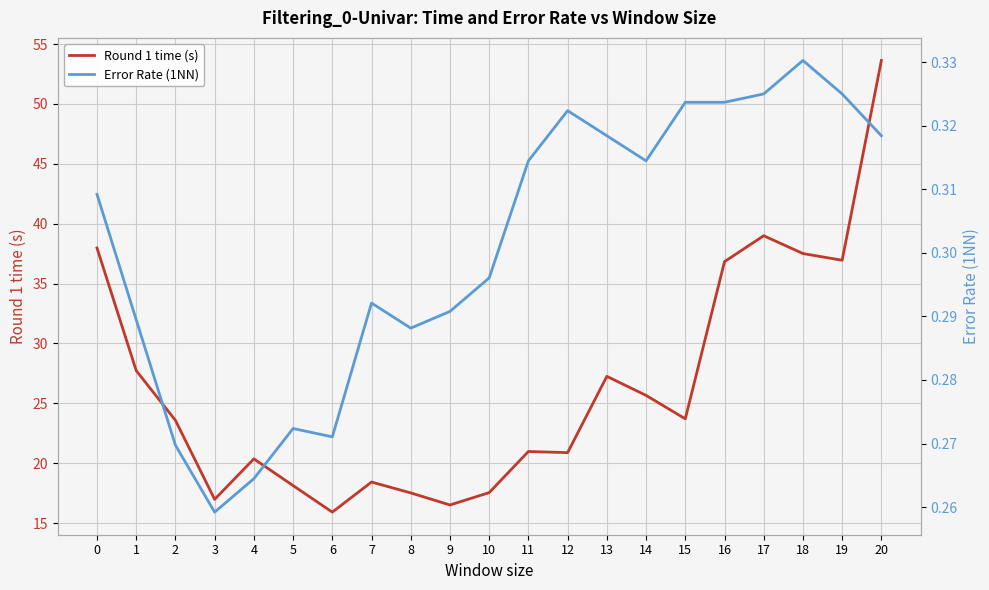

True or false: Error Rate (1NN) and Round 1 time (s) cross at least once.

False